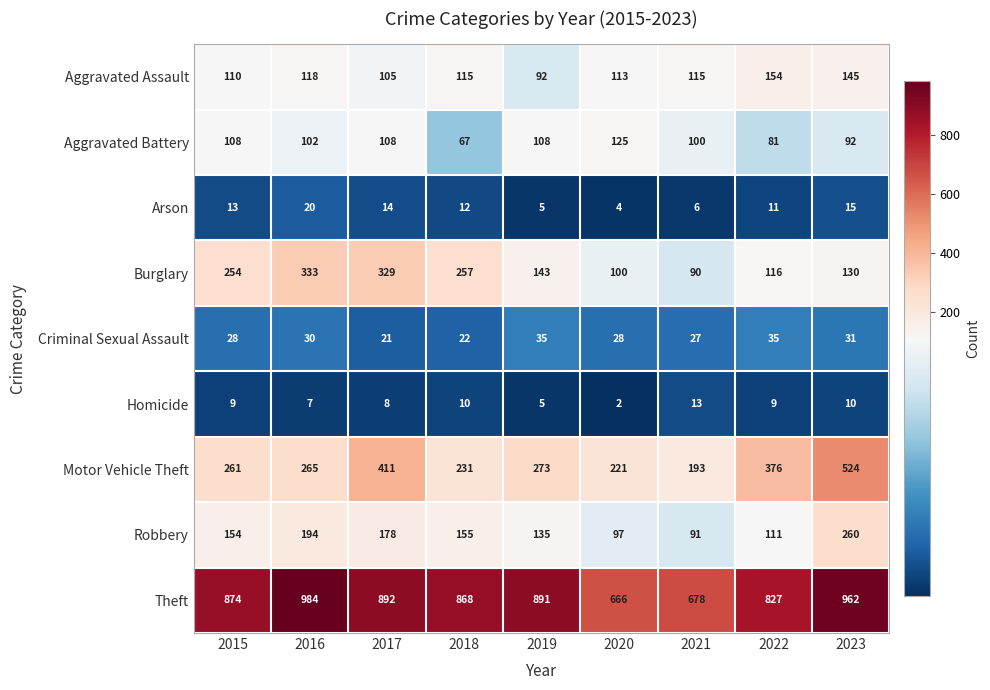

True or false: Robbery has a value of 89 at 2018.

False